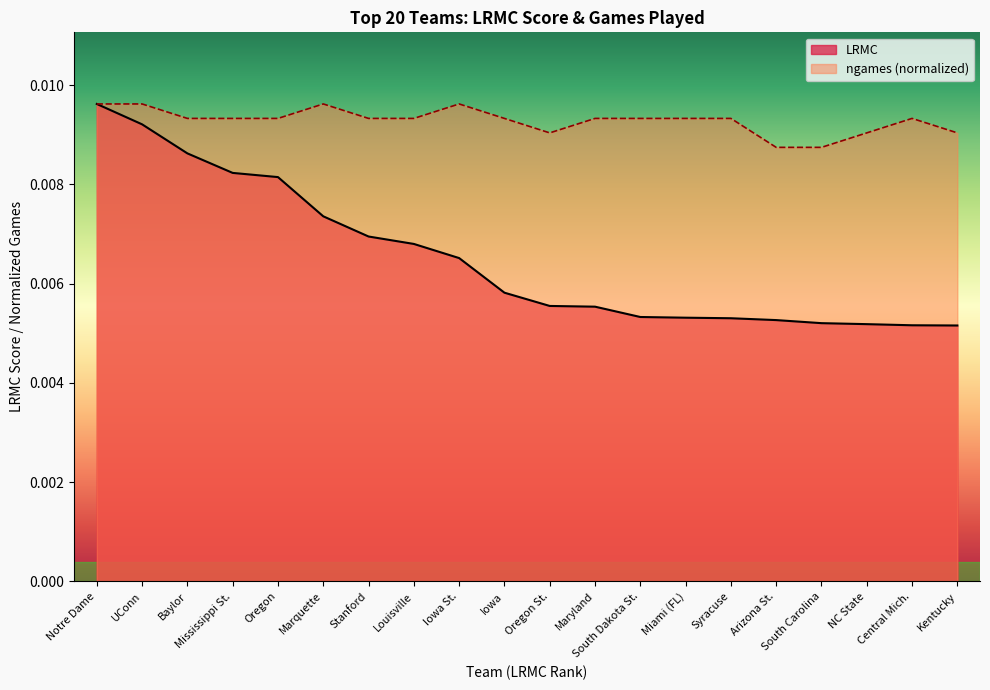

Which has a higher value, Iowa or Oregon?

Oregon